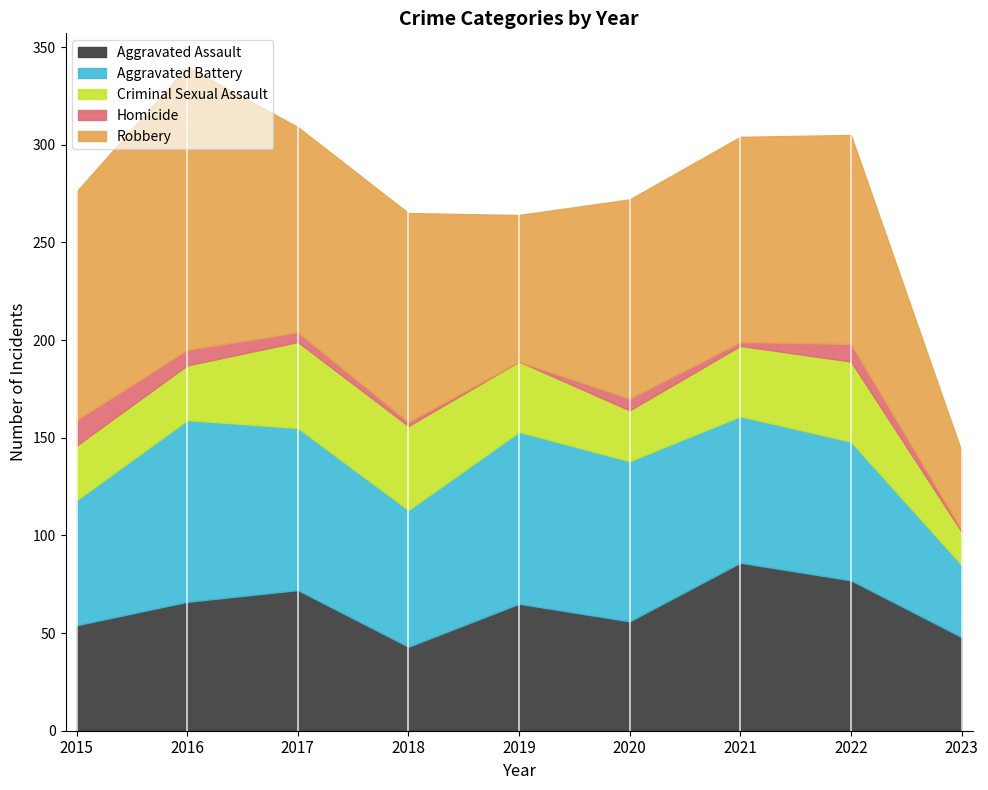

What are all the series names shown in the legend?

Aggravated Assault, Aggravated Battery, Criminal Sexual Assault, Homicide, Robbery